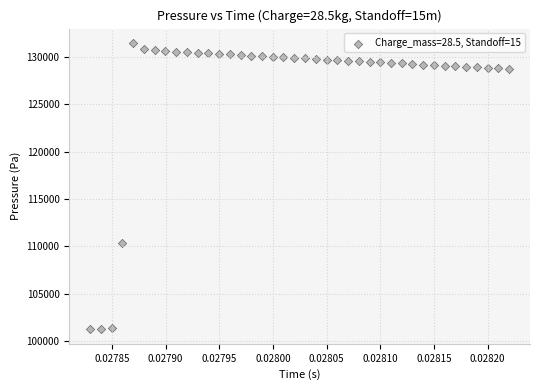

What is the range of Y values (max minus min)?

30288.4